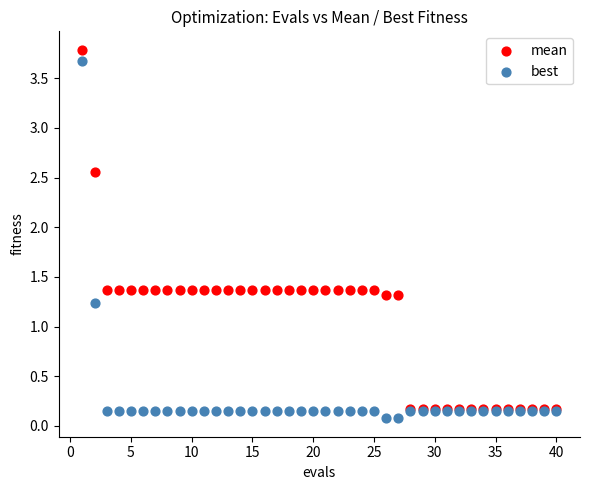

In the best series, what Y value is closest to 1?

1.2